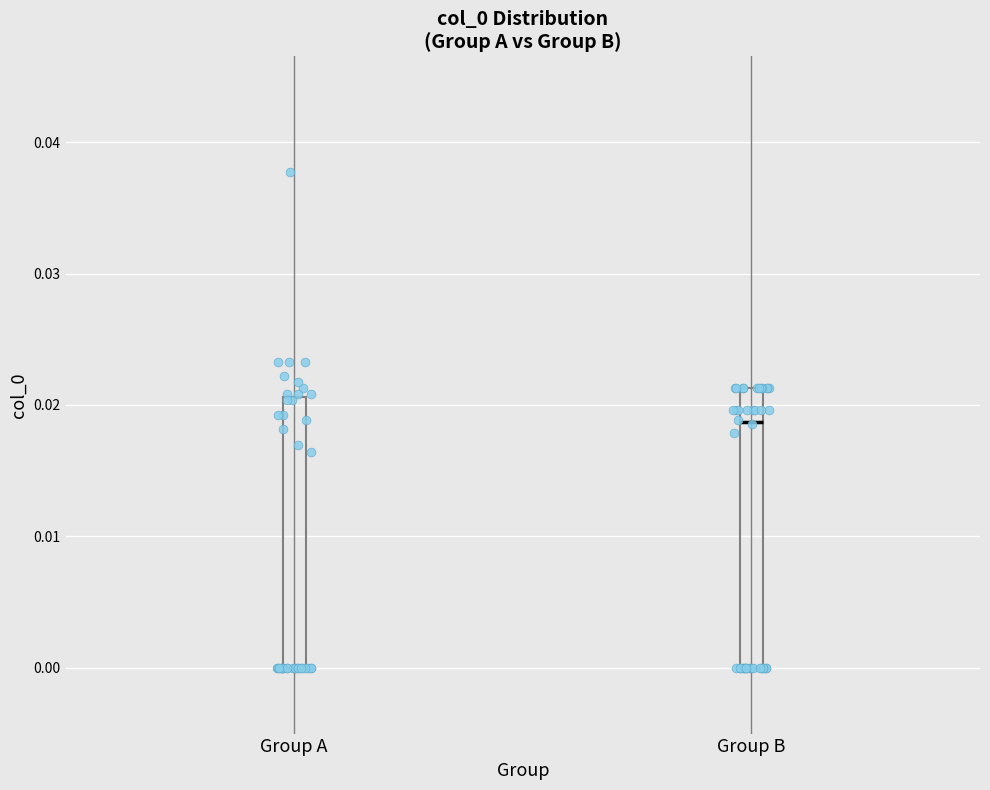

Reading left to right, transcribe this box plot: for each box, give where its median line is, the range the box spans, and where its two whiskers end, as read against the y-axis. The values are not printed on the chart, so give them approximately, as read against the axis.

Group A: median 0.000 (drawn on the box's lower edge), box 0.000 to 0.021, whiskers 0.000 to 0.038
Group B: median 0.019, box 0.000 to 0.021, whiskers 0.000 to 0.021